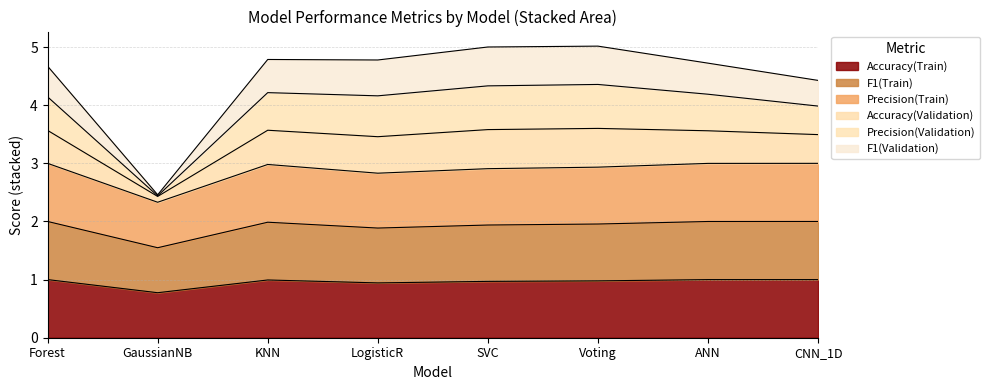

Count the number of categories in the chart.

8